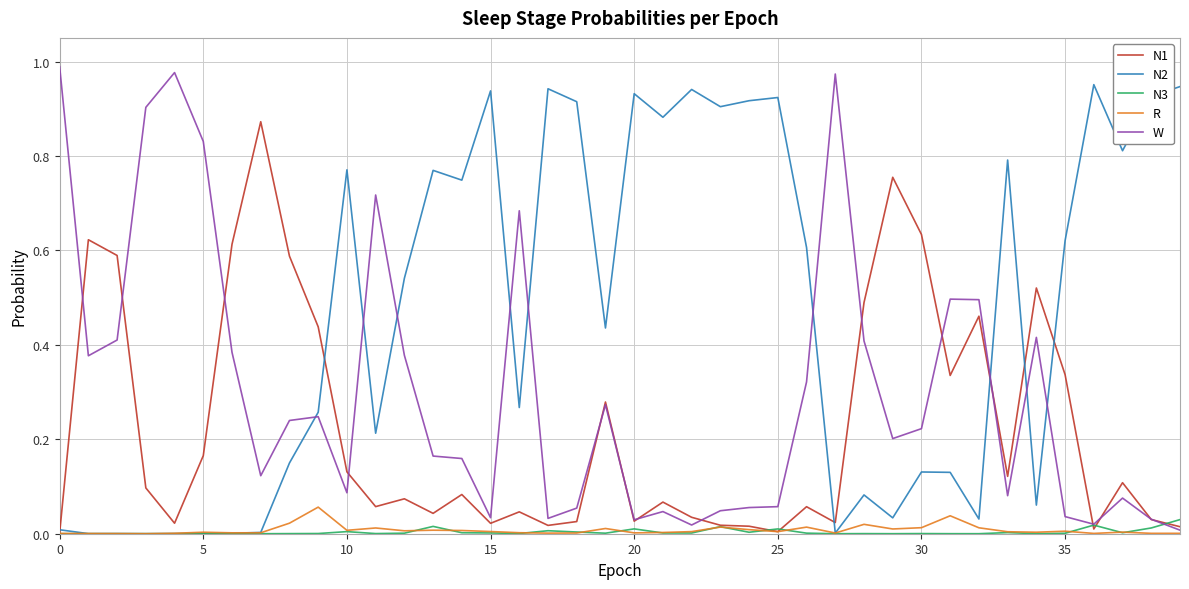

Reading left to right, transcribe all the data shown in this chart.

N1: 0.0	0.6	0.6	0.1	0.0	0.2	0.6	0.9	0.6	0.4	0.1	0.1	0.1	0.0	0.1	0.0	0.0	0.0	0.0	0.3	0.0	0.1	0.0	0.0	0.0	0.0	0.1	0.0	0.5	0.8	0.6	0.3	0.5	0.1	0.5	0.3	0.0	0.1	0.0	0.0
N2: 0.0	0.0	0.0	0.0	0.0	0.0	0.0	0.0	0.1	0.3	0.8	0.2	0.5	0.8	0.7	0.9	0.3	0.9	0.9	0.4	0.9	0.9	0.9	0.9	0.9	0.9	0.6	0.0	0.1	0.0	0.1	0.1	0.0	0.8	0.1	0.6	1.0	0.8	0.9	0.9
N3: 0.0	0.0	0.0	0.0	0.0	0.0	0.0	0.0	0.0	0.0	0.0	0.0	0.0	0.0	0.0	0.0	0.0	0.0	0.0	0.0	0.0	0.0	0.0	0.0	0.0	0.0	0.0	0.0	0.0	0.0	0.0	0.0	0.0	0.0	0.0	0.0	0.0	0.0	0.0	0.0
R: 0.0	0.0	0.0	0.0	0.0	0.0	0.0	0.0	0.0	0.1	0.0	0.0	0.0	0.0	0.0	0.0	0.0	0.0	0.0	0.0	0.0	0.0	0.0	0.0	0.0	0.0	0.0	0.0	0.0	0.0	0.0	0.0	0.0	0.0	0.0	0.0	0.0	0.0	0.0	0.0
W: 1.0	0.4	0.4	0.9	1.0	0.8	0.4	0.1	0.2	0.2	0.1	0.7	0.4	0.2	0.2	0.0	0.7	0.0	0.1	0.3	0.0	0.0	0.0	0.0	0.1	0.1	0.3	1.0	0.4	0.2	0.2	0.5	0.5	0.1	0.4	0.0	0.0	0.1	0.0	0.0